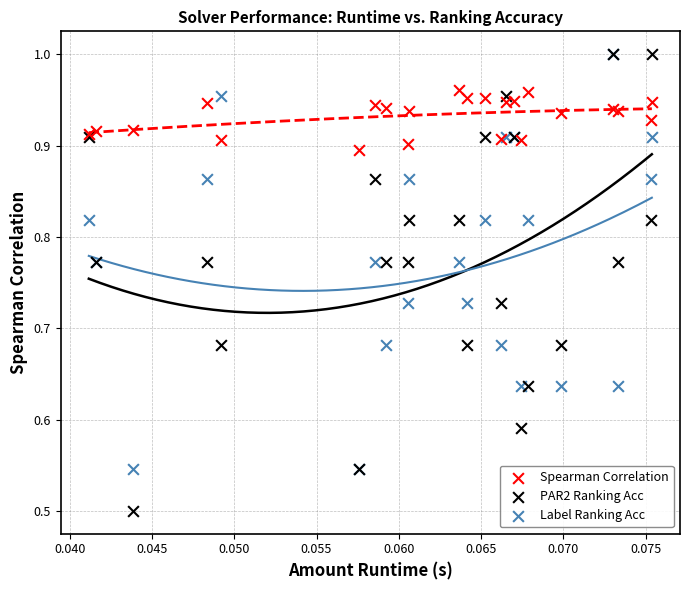

What are all the series names shown in the legend?

Spearman Correlation, PAR2 Ranking Acc, Label Ranking Acc